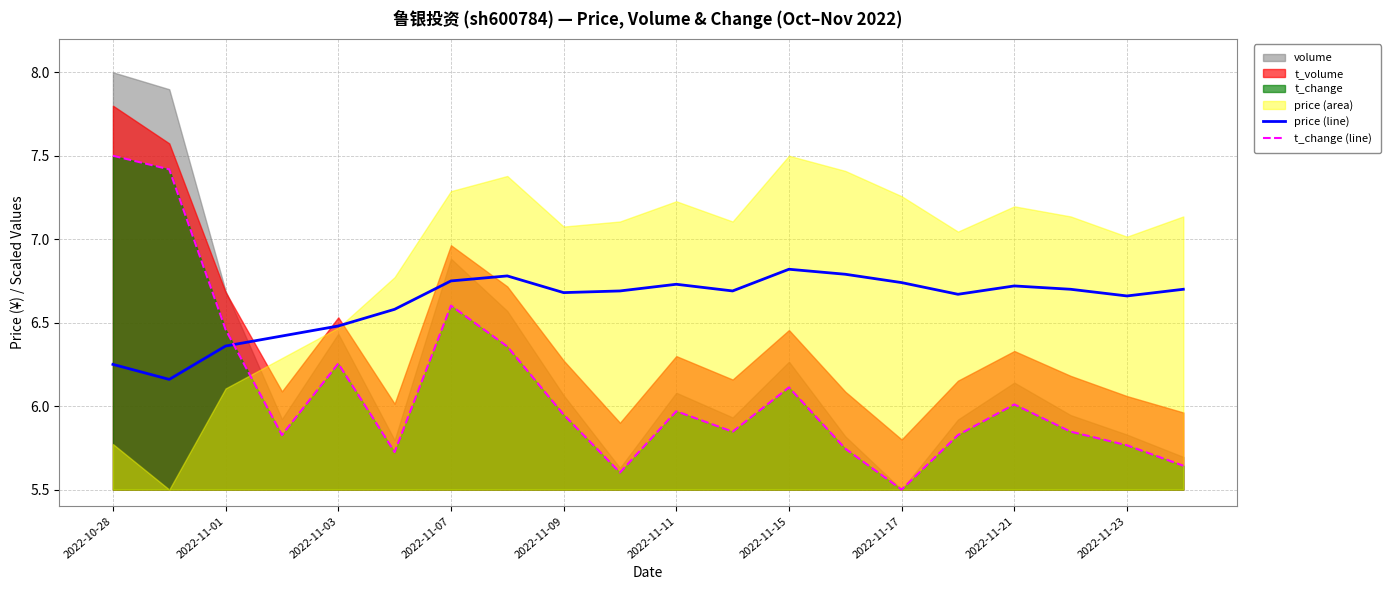

Does the chart have visible grid lines?

Yes